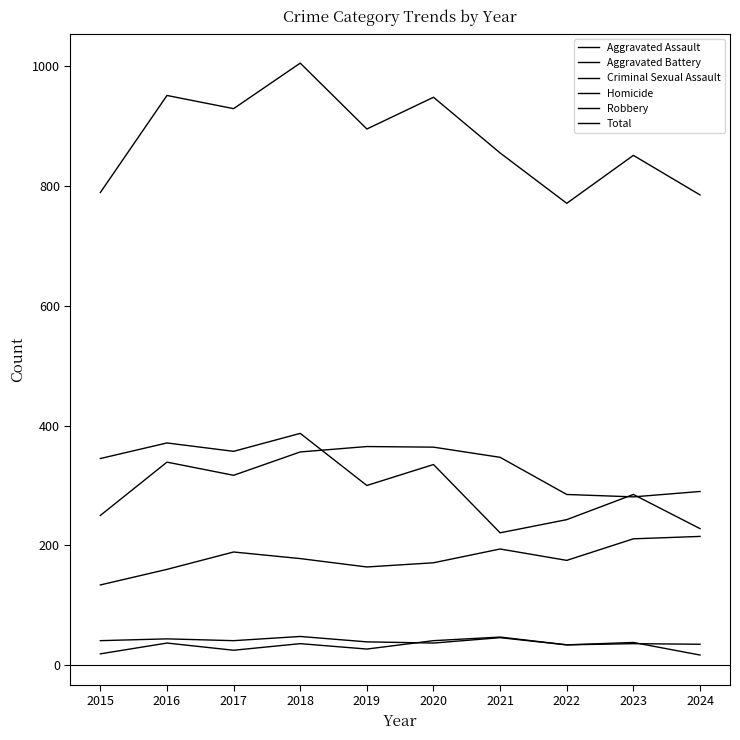

How many categories are shown in the chart?

10